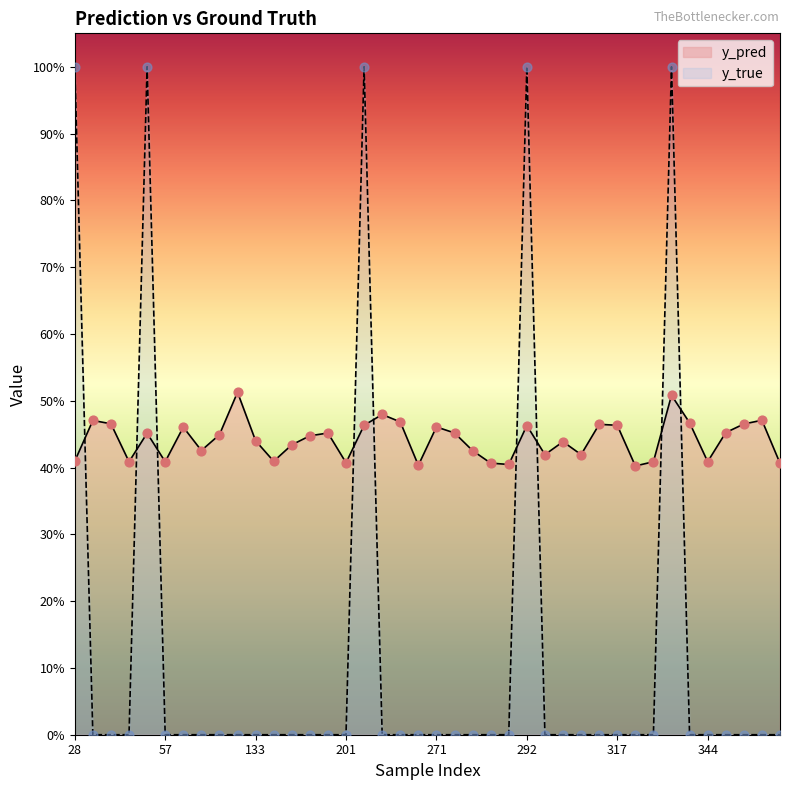

What is the total value across all series at 31?

0.5